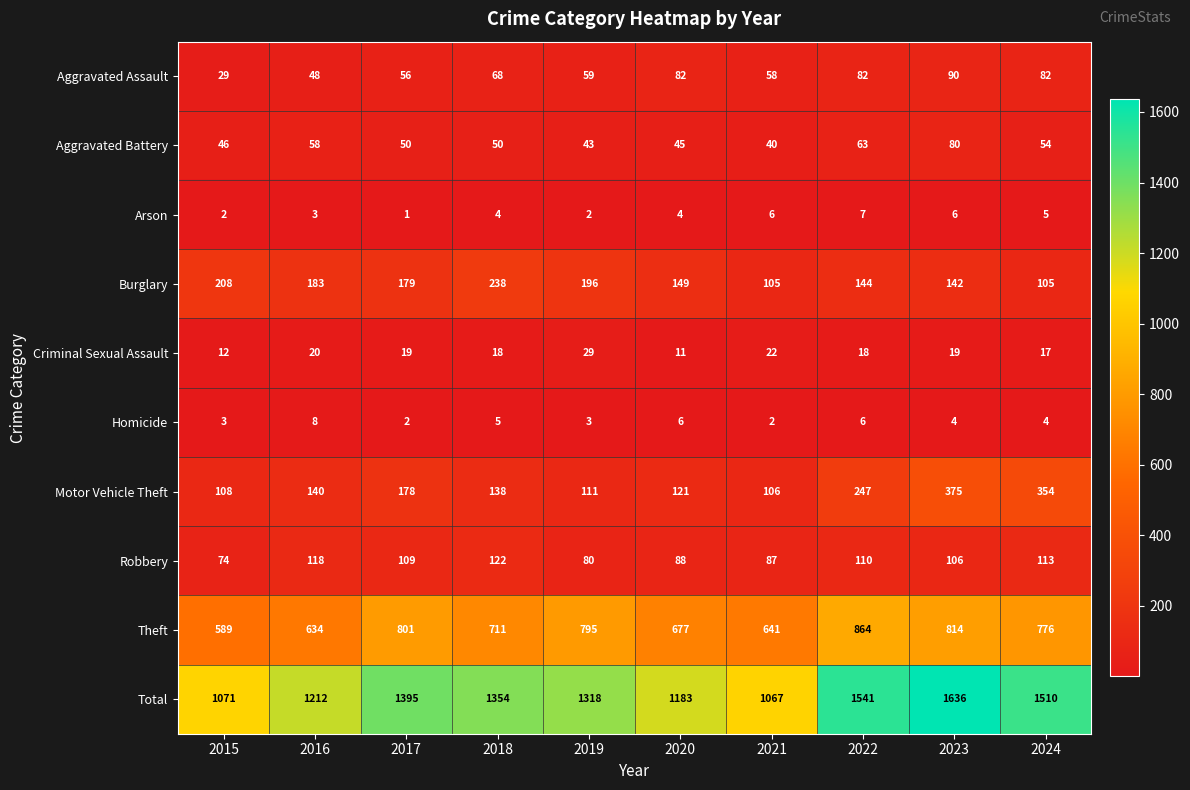

What is the average value of the Motor Vehicle Theft series?

188